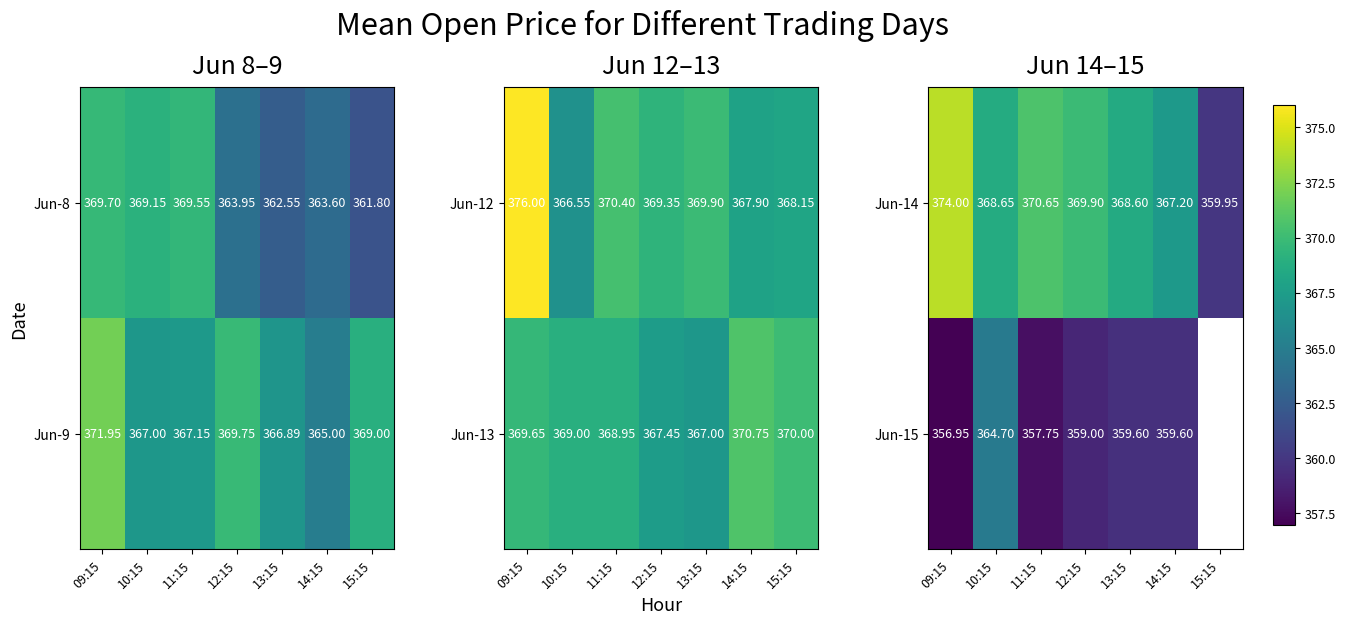

Is the value of Jun-14 at 11:15 greater than the value of Jun-15 at 10:15?

Yes